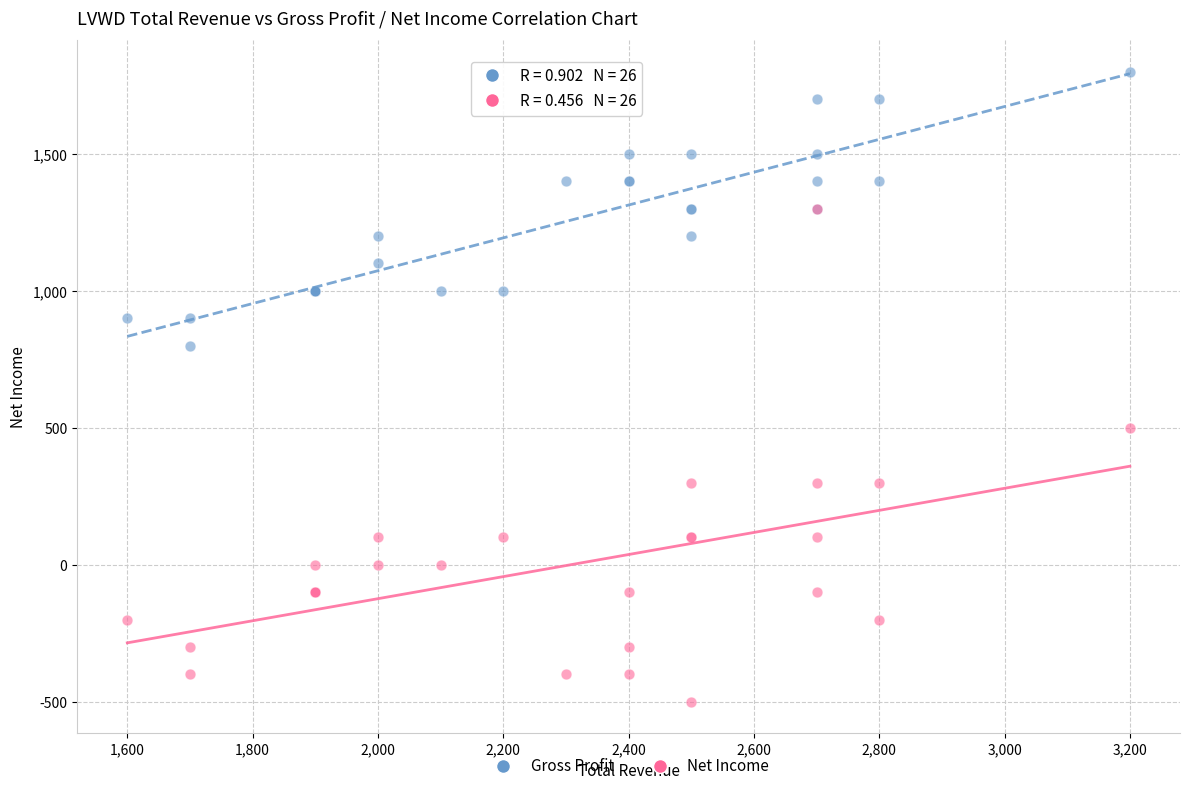

What are all the series names shown in the legend?

Gross Profit, Net Income